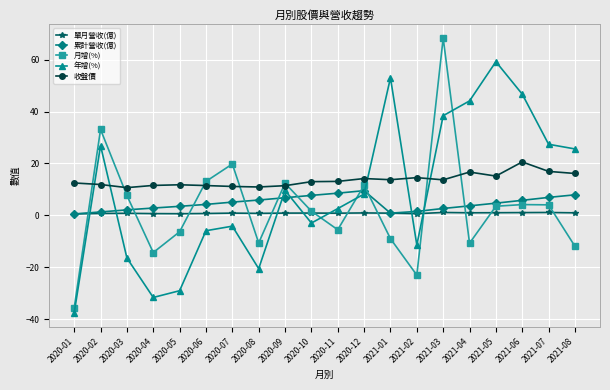

What is the difference between the maximum and minimum values in the 月增(%) series?

103.9